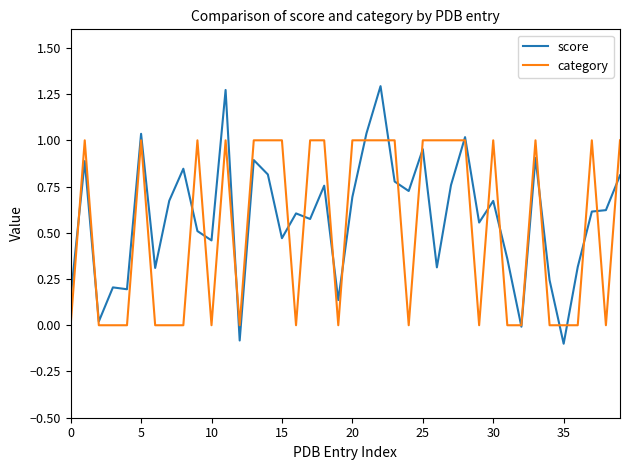

Rank the series by their maximum value, from highest to lowest.

score, category